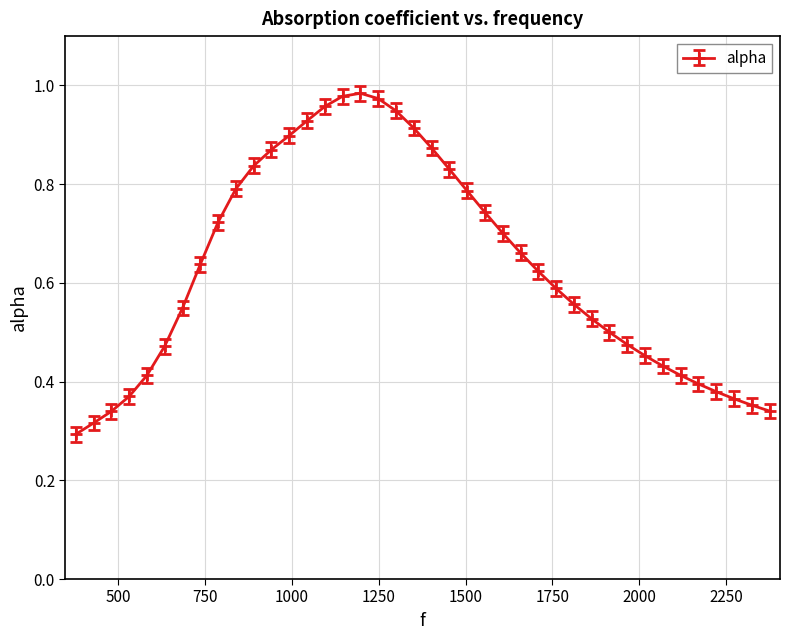

What is the sum of all values?

25.2